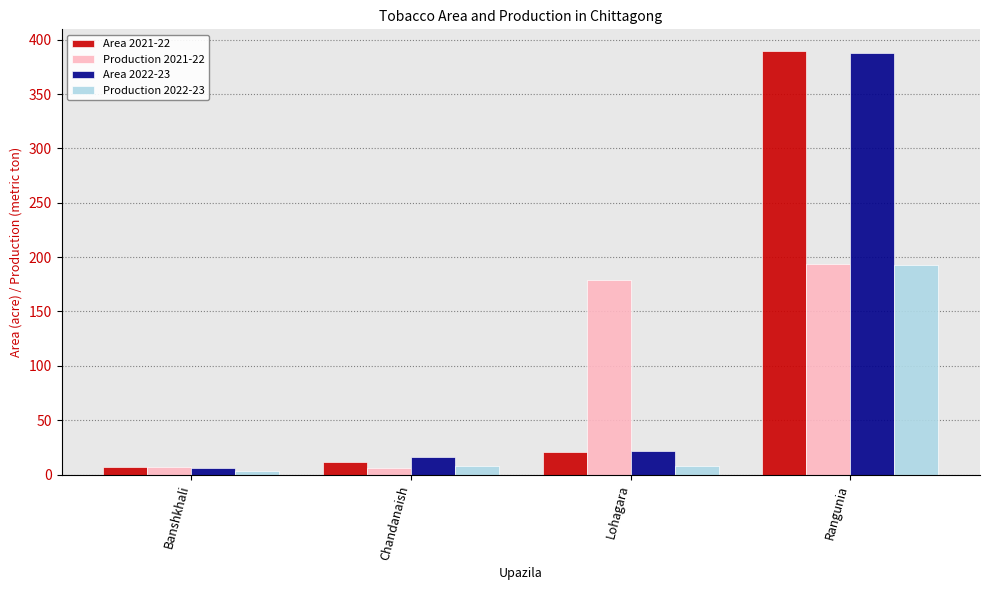

What is the value of the Production 2022-23 bar at the 4th from the left?

193